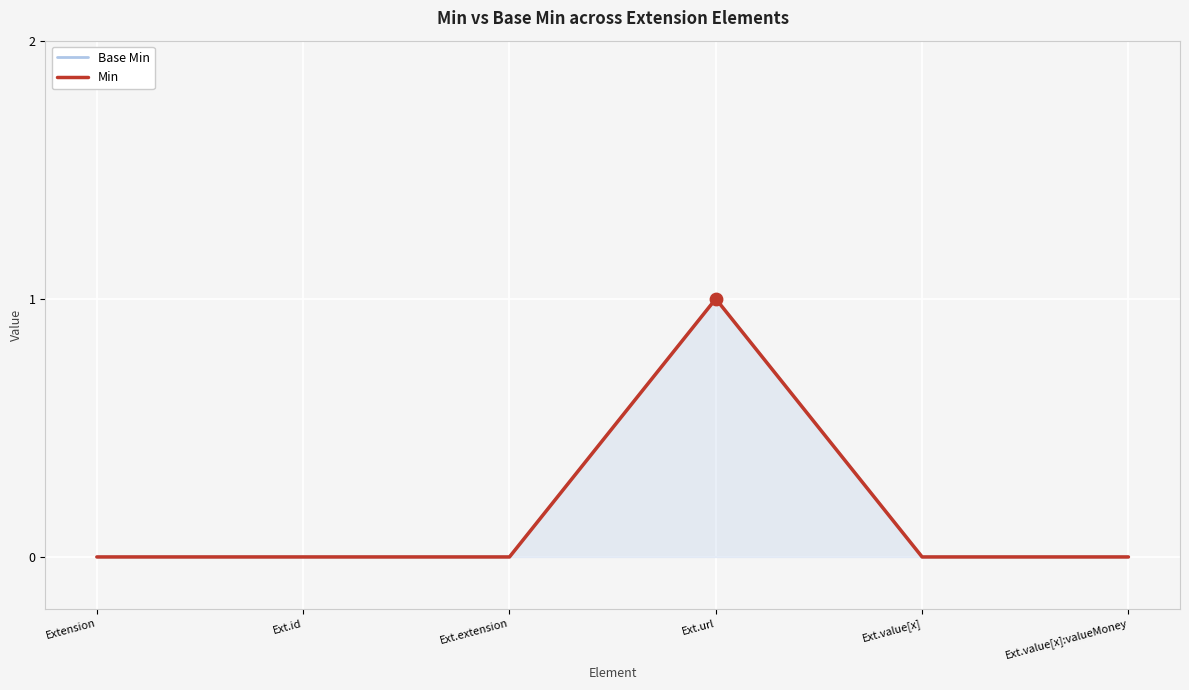

What are all the series names shown in the legend?

Base Min, Min